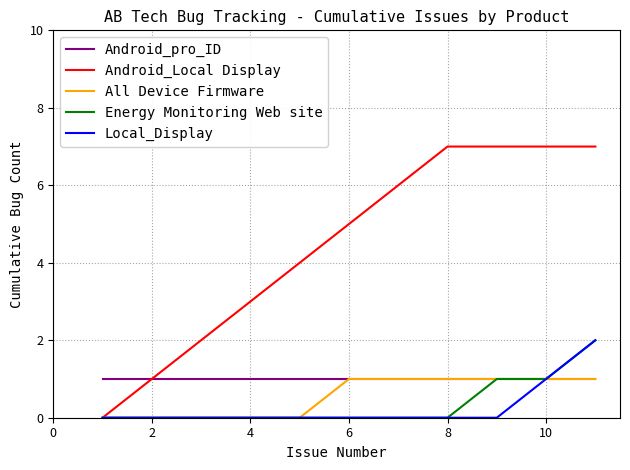

What is the maximum value for Android_Local Display?

7